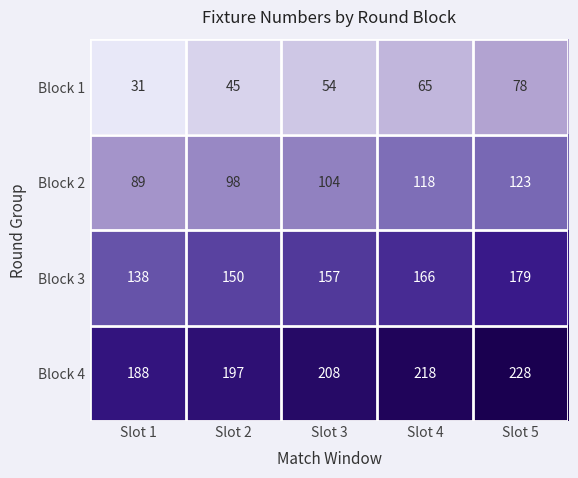

What is the sum of all Block 2 values?

532